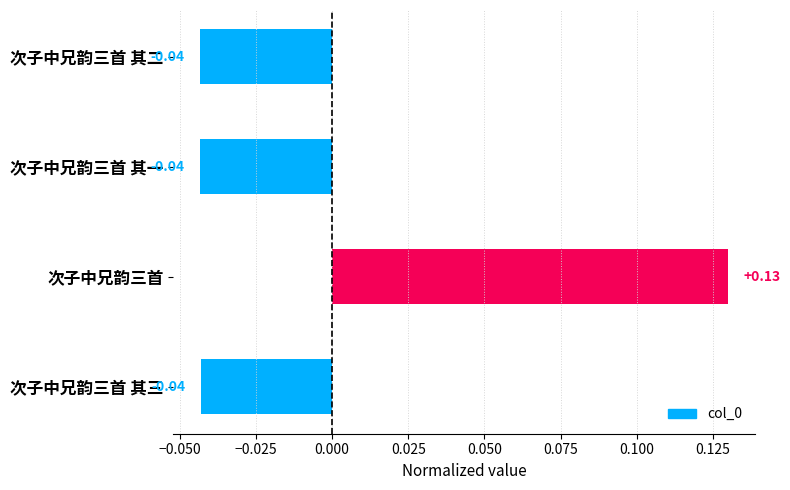

Which category has the highest value across all series?

次子中兄韵三首